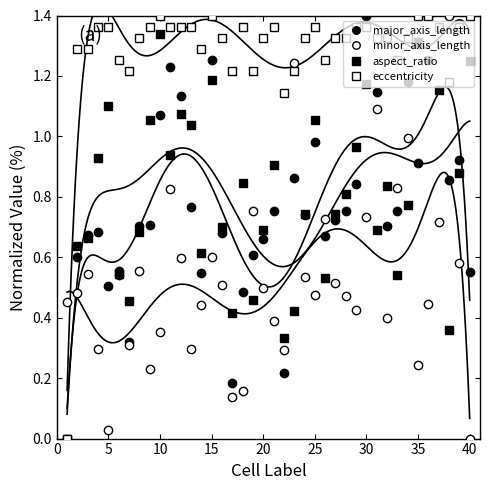

True or false: minor_axis_length and major_axis_length intersect in this chart.

True